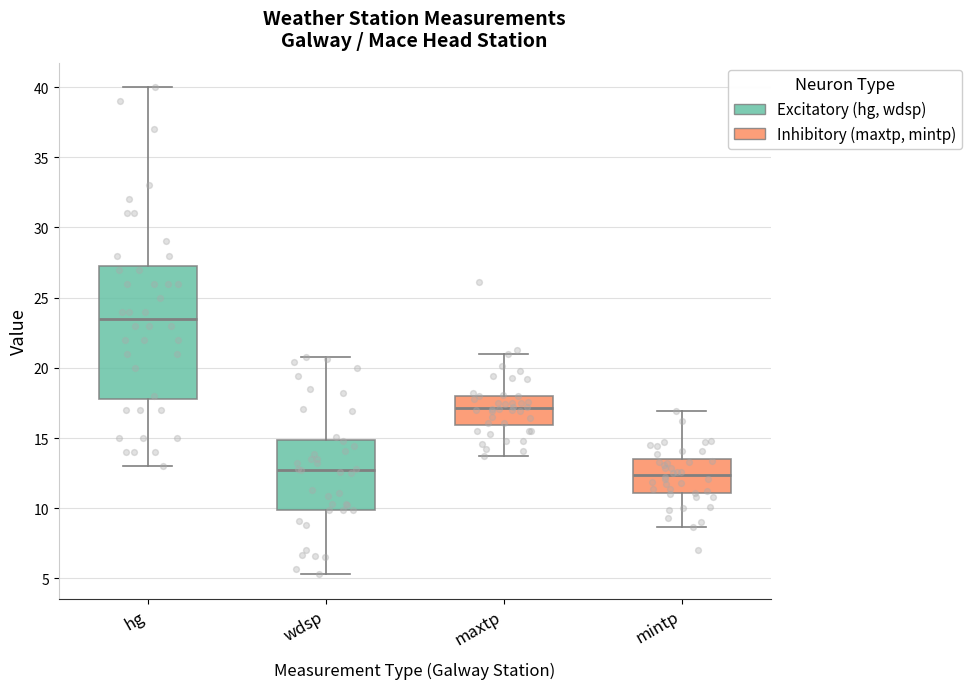

Reading left to right, read every box against the y-axis: the position of its median line, the range the box covers, and the ends of its whiskers. The values are not printed on the chart, so give them approximately, as read against the axis.

hg: median 23.5, box 18.0 to 27.5, whiskers 13.0 to 40.0
wdsp: median 13.0, box 10.0 to 15.0, whiskers 5.5 to 21.0
maxtp: median 17.0, box 16.0 to 18.0, whiskers 13.5 to 21.0
mintp: median 12.5, box 11.0 to 13.5, whiskers 8.5 to 17.0